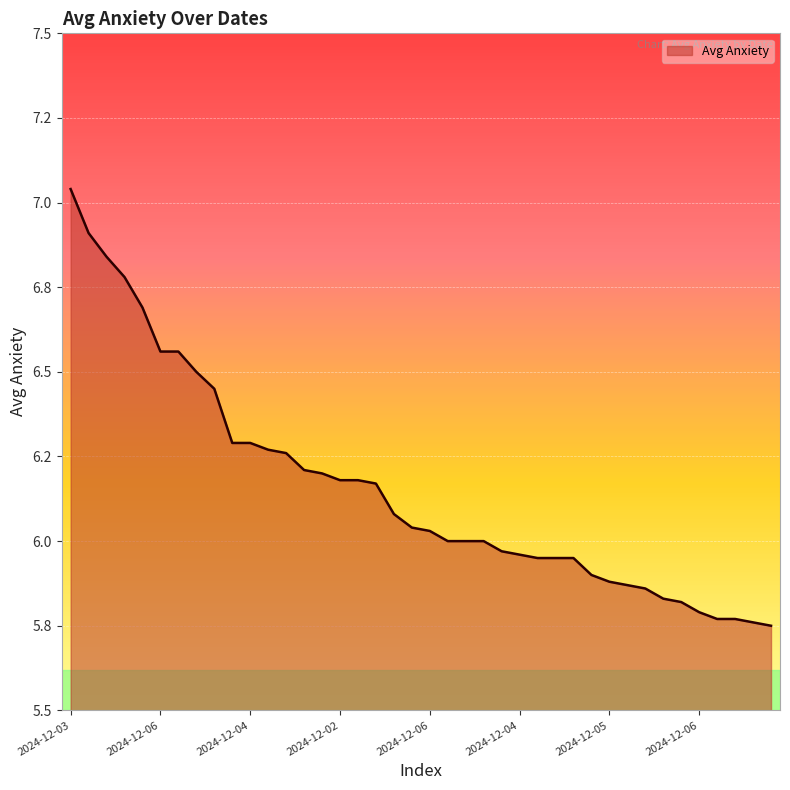

Is this an area chart (filled region under the line)?

Yes